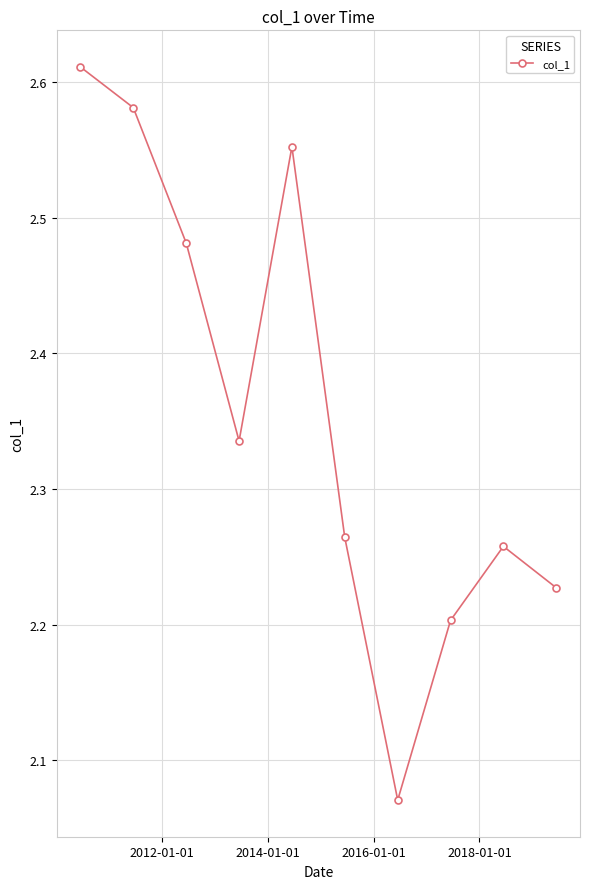

How many lines are shown in the chart?

1